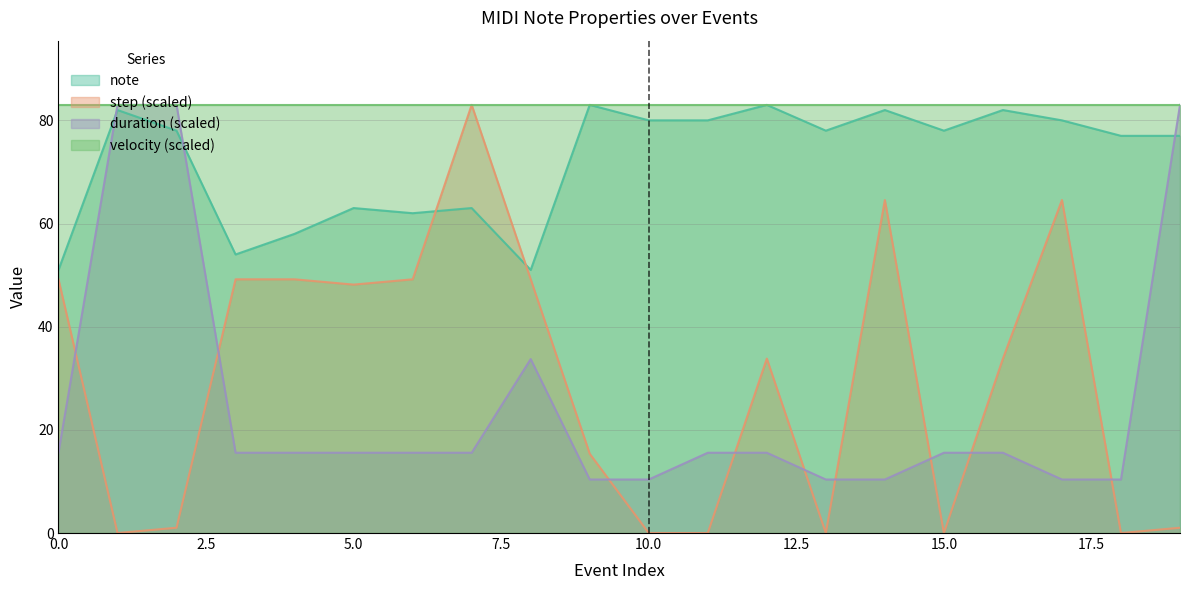

How many lines are shown in the chart?

4